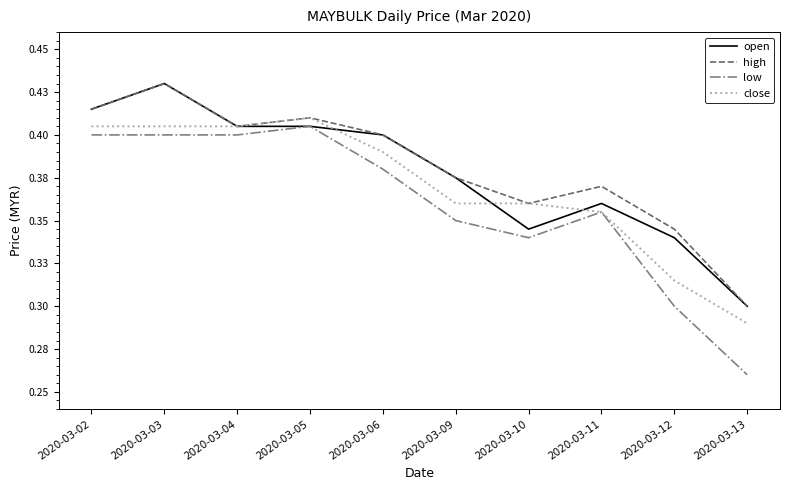

What is the maximum value for open?

0.4